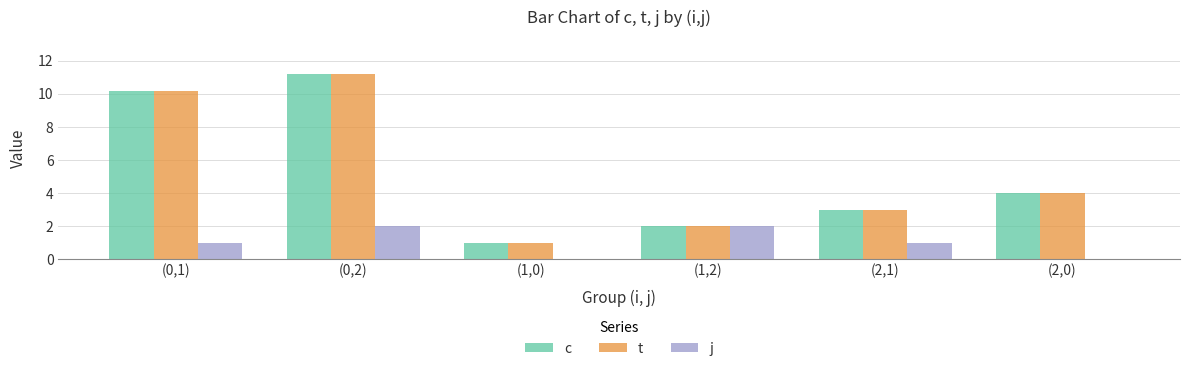

Which label corresponds to the largest value in the chart?

(0,2)